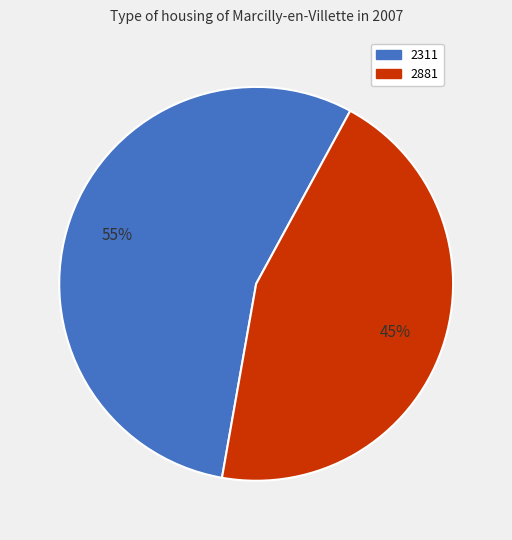

To the nearest percent, what percentage of the pie is 2881?

45%